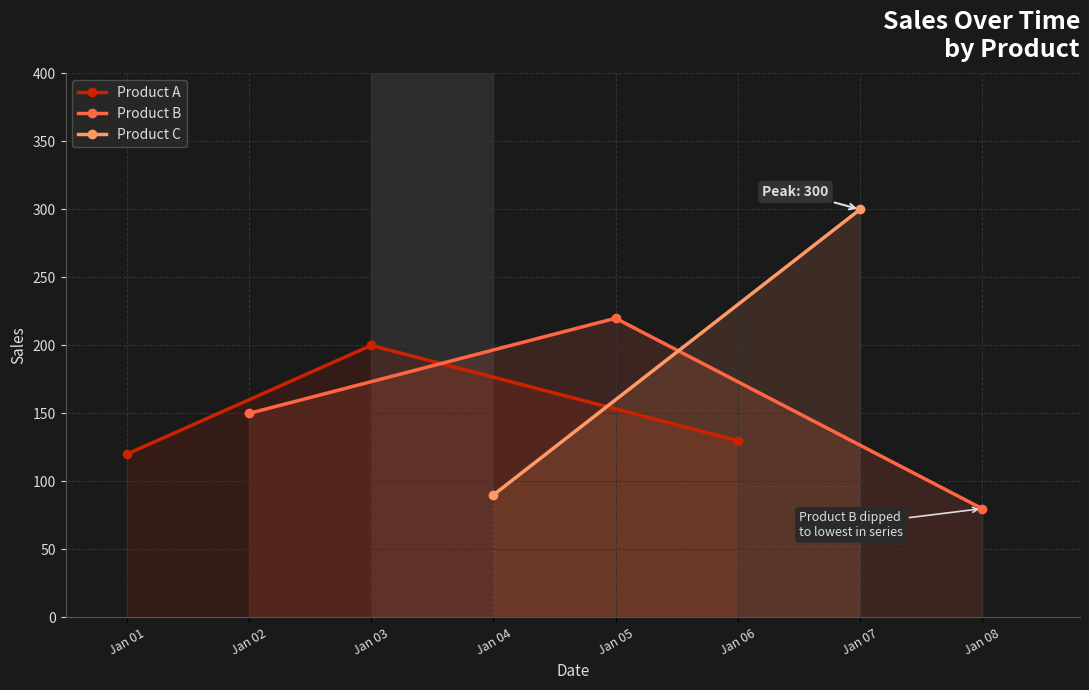

At which label is Product A closest to 160?

Jan 06